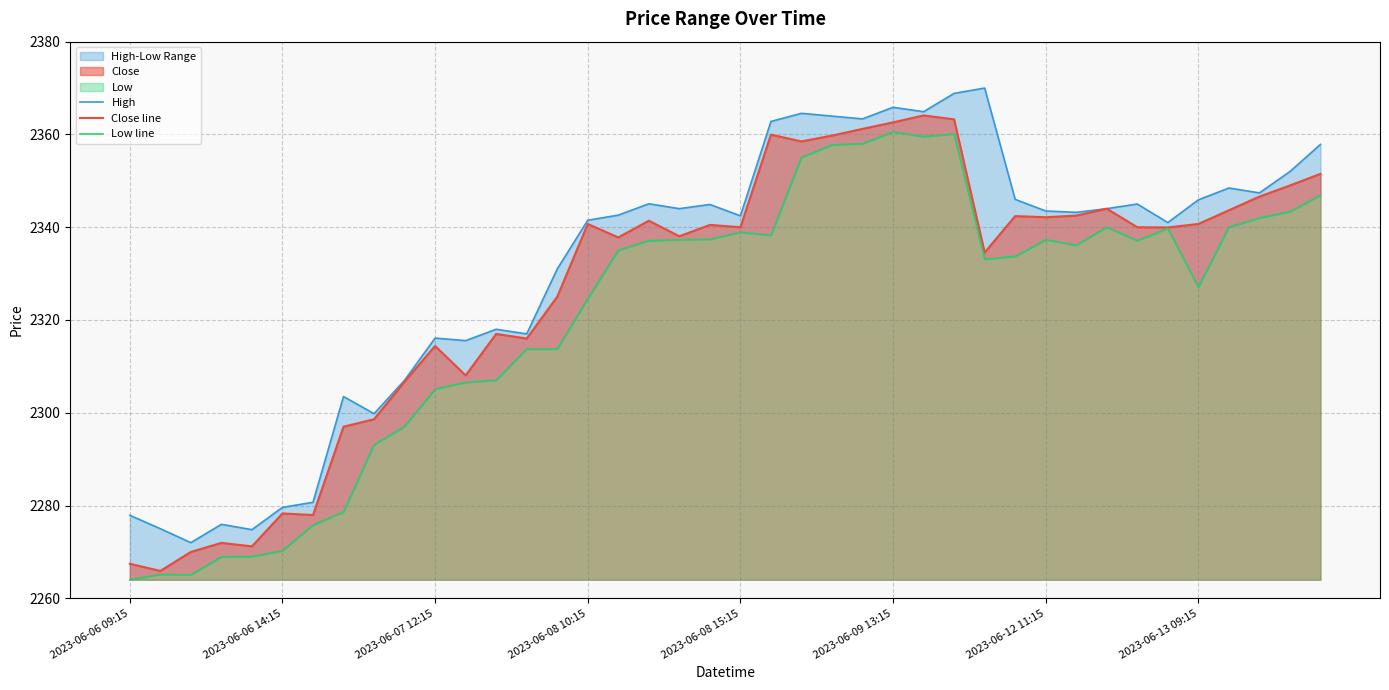

Rank the series by their maximum value, from highest to lowest.

High, Close line, Low line